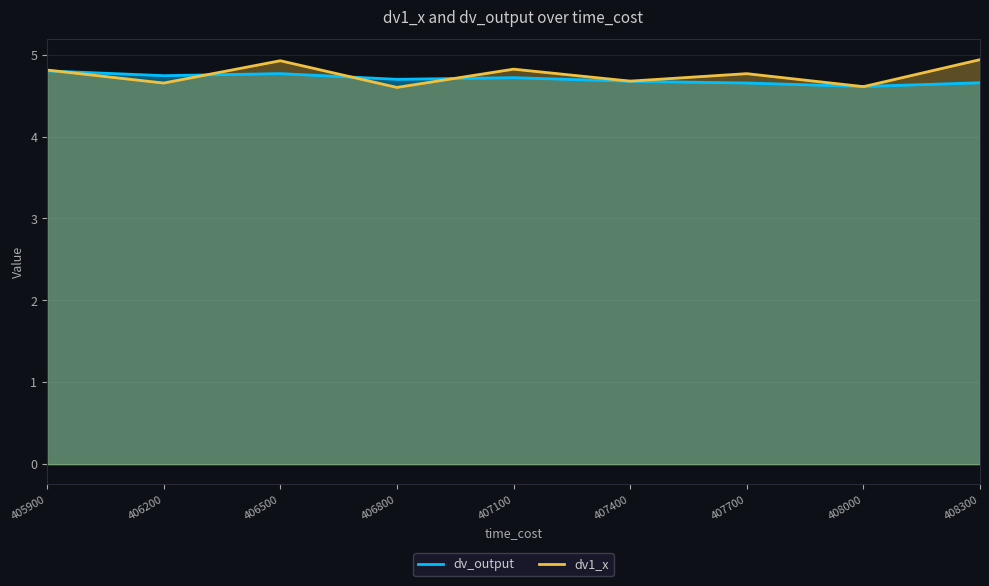

At how many categories does at least one series exceed 4?

9